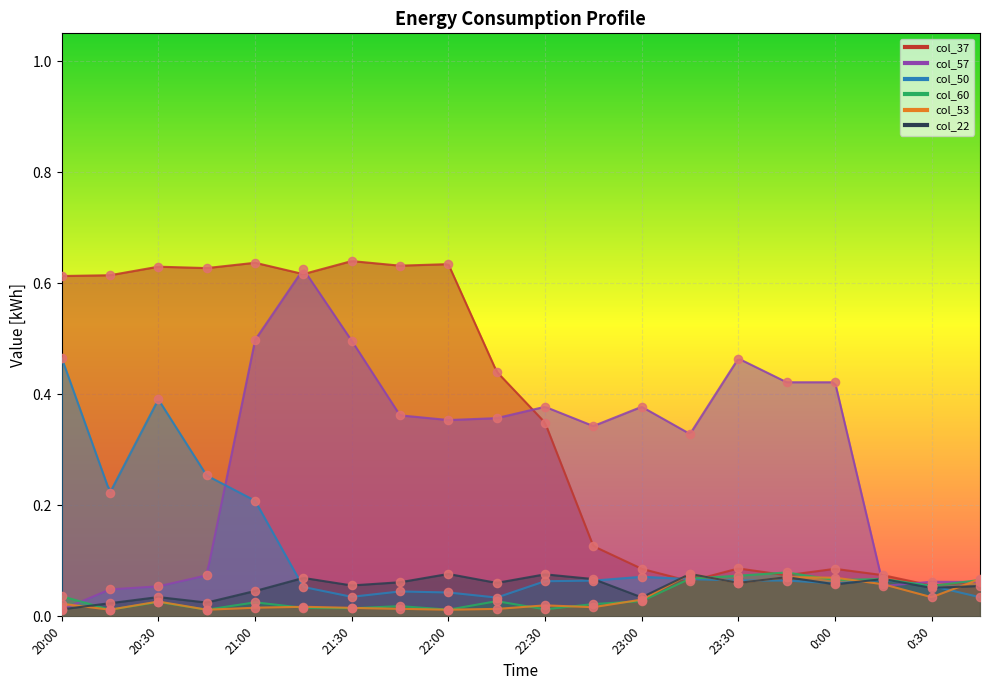

At which category is the sum across all series the highest?

21:00